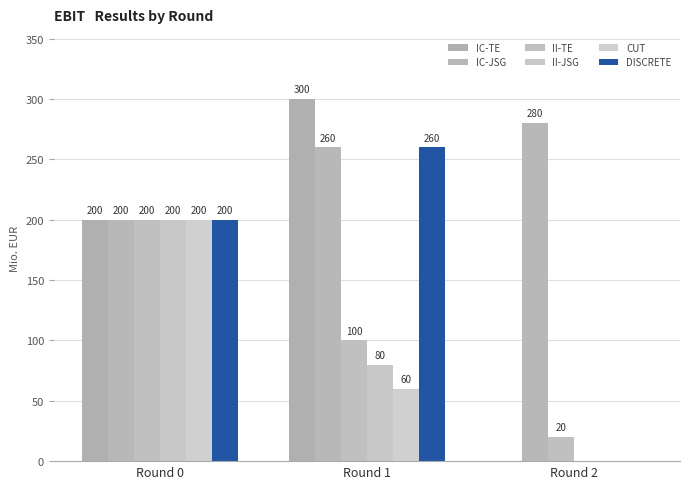

At how many categories does at least one series exceed 282?

1